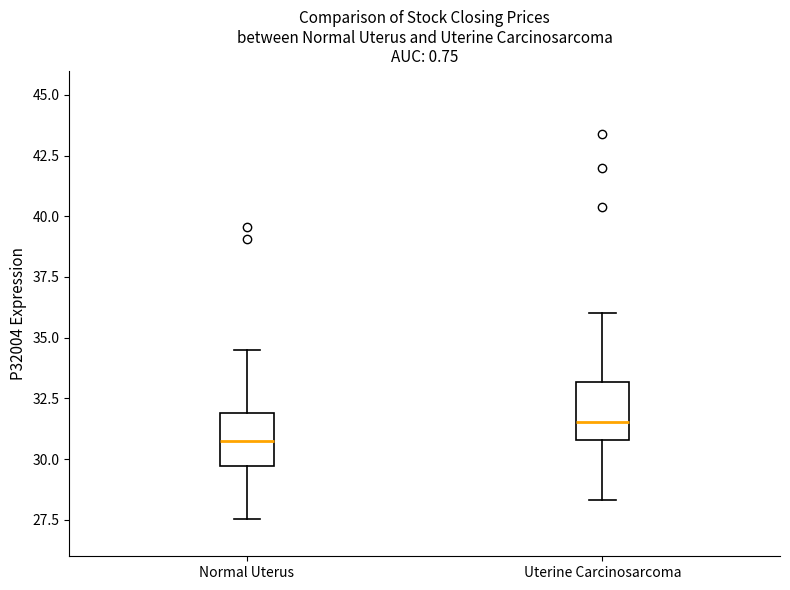

Reading left to right, read every box against the y-axis: the position of its median line, the range the box covers, and the ends of its whiskers. The values are not printed on the chart, so give them approximately, as read against the axis.

Normal Uterus: median 31.0, box 29.5 to 32.0, whiskers 27.5 to 34.5
Uterine Carcinosarcoma: median 31.5, box 31.0 to 33.0, whiskers 28.5 to 36.0